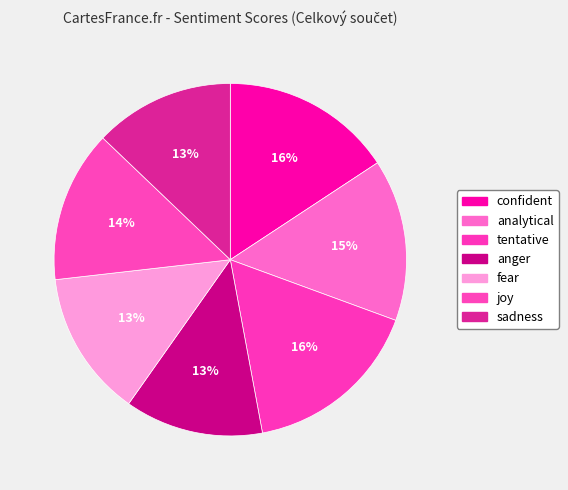

Is it true that anger is 13% of the pie?

True